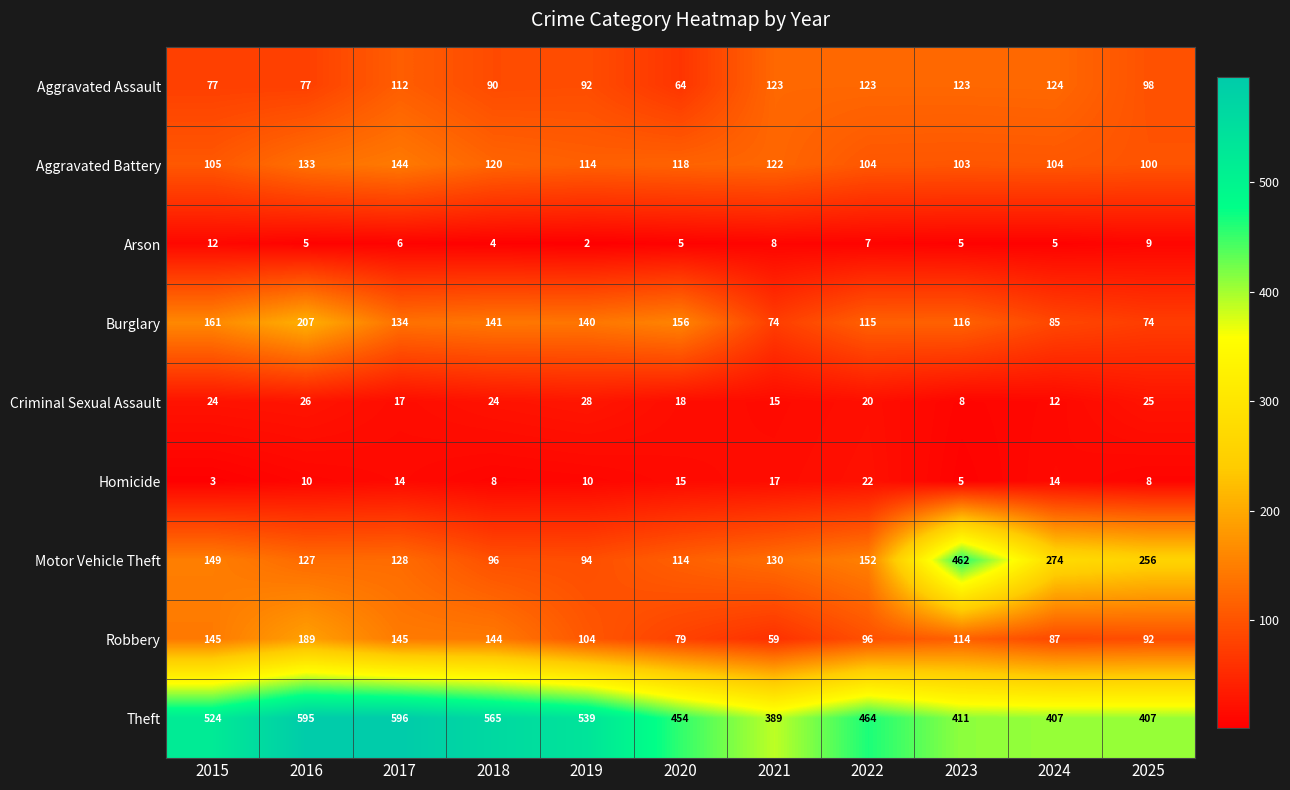

At which category does the chart reach its peak across all series?

2017